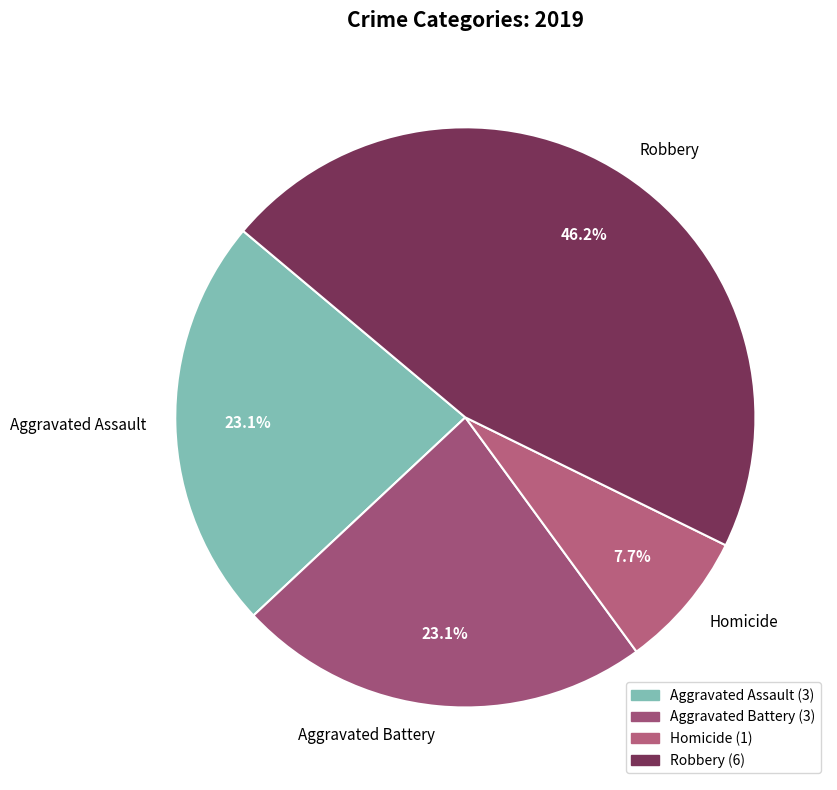

Is the sum of Aggravated Assault and Robbery greater than half?

Yes